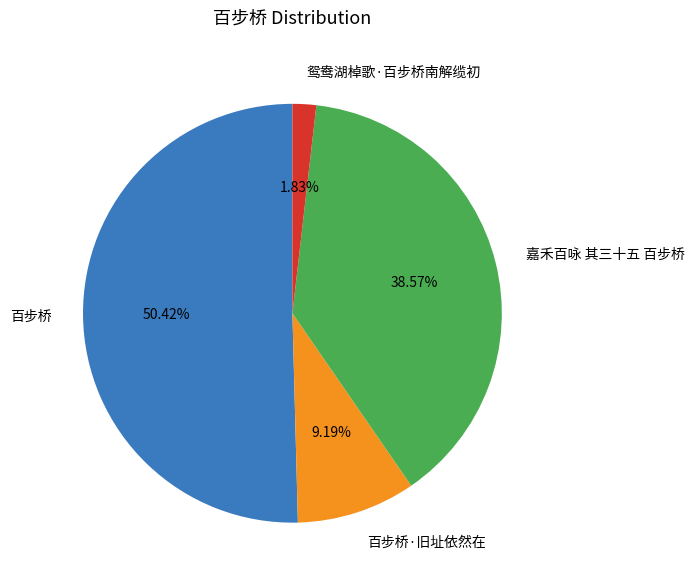

What percentage is the 鸳鸯湖棹歌·百步桥南解缆初 slice, to the nearest percent?

2%